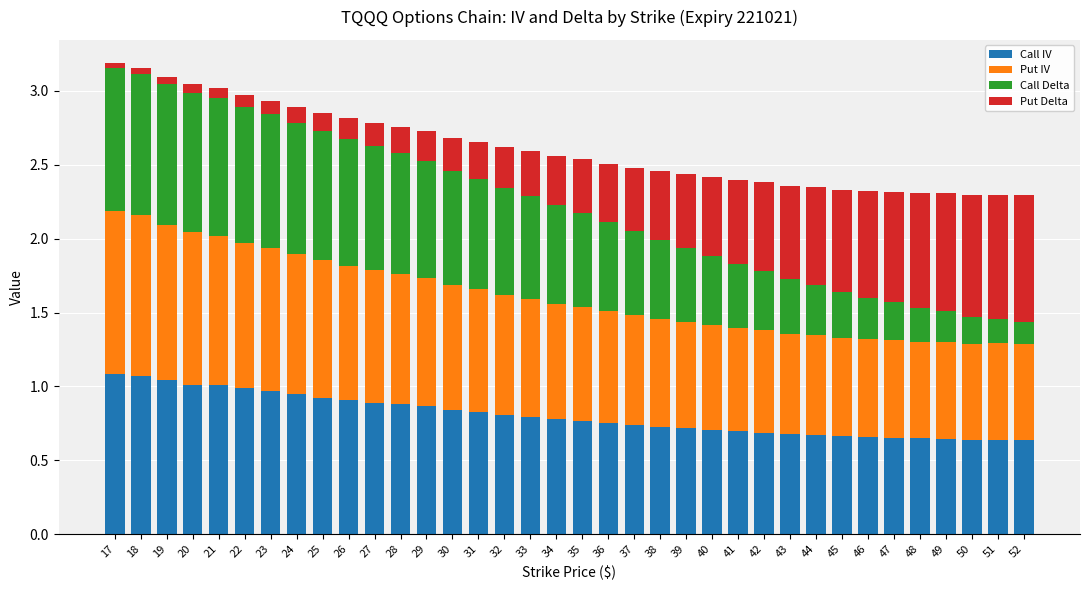

The Call IV series shows 0.7 at 43. True or false?

True